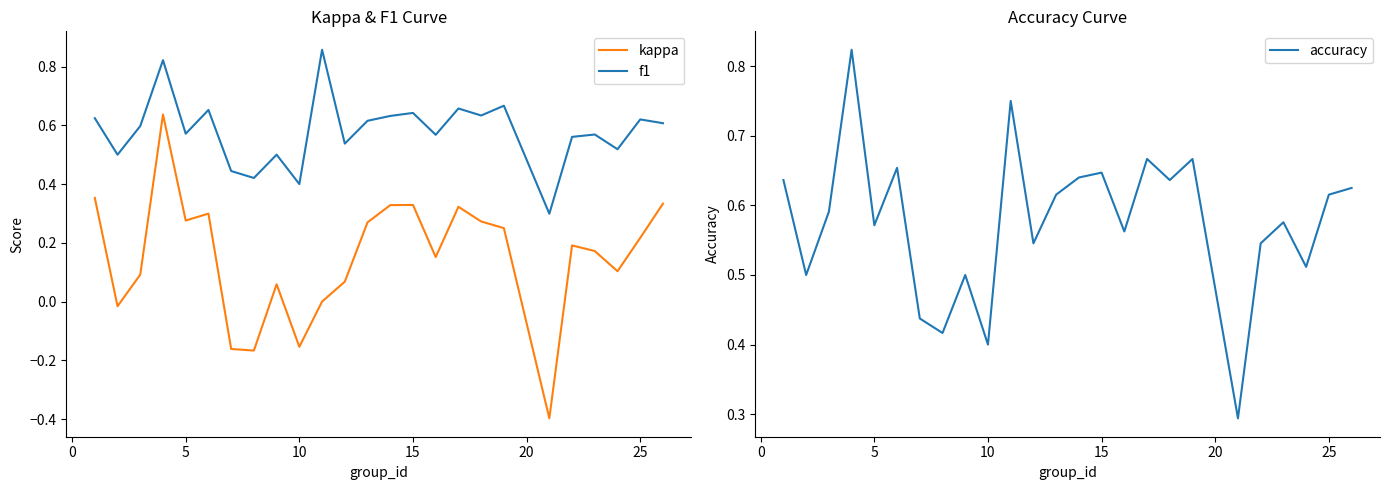

True or false: kappa and f1 intersect in this chart.

False